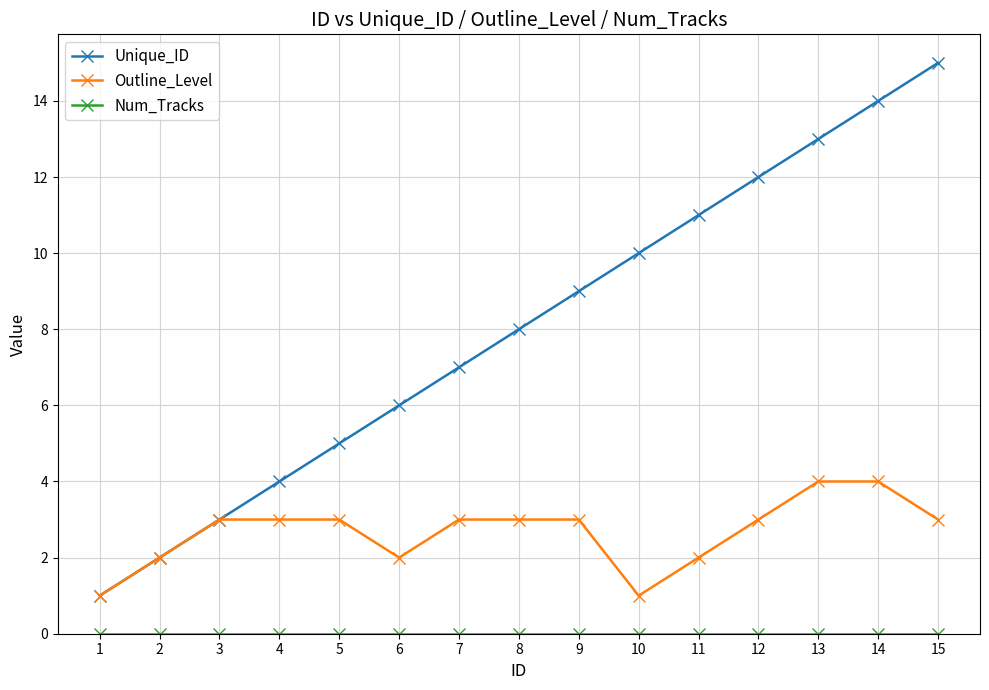

Between 1 and 11, which series saw the biggest shift?

Unique_ID